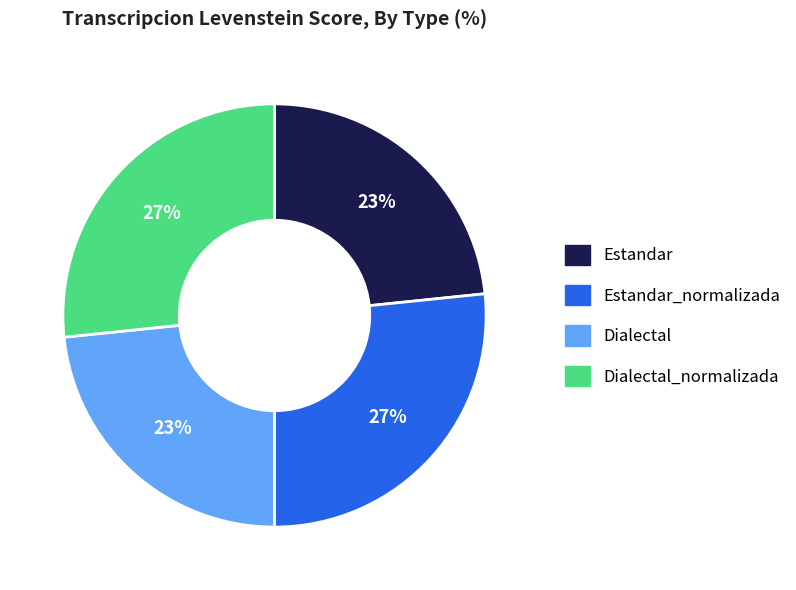

To the nearest percent, what is the combined percentage of Dialectal_normalizada and Dialectal?

50%